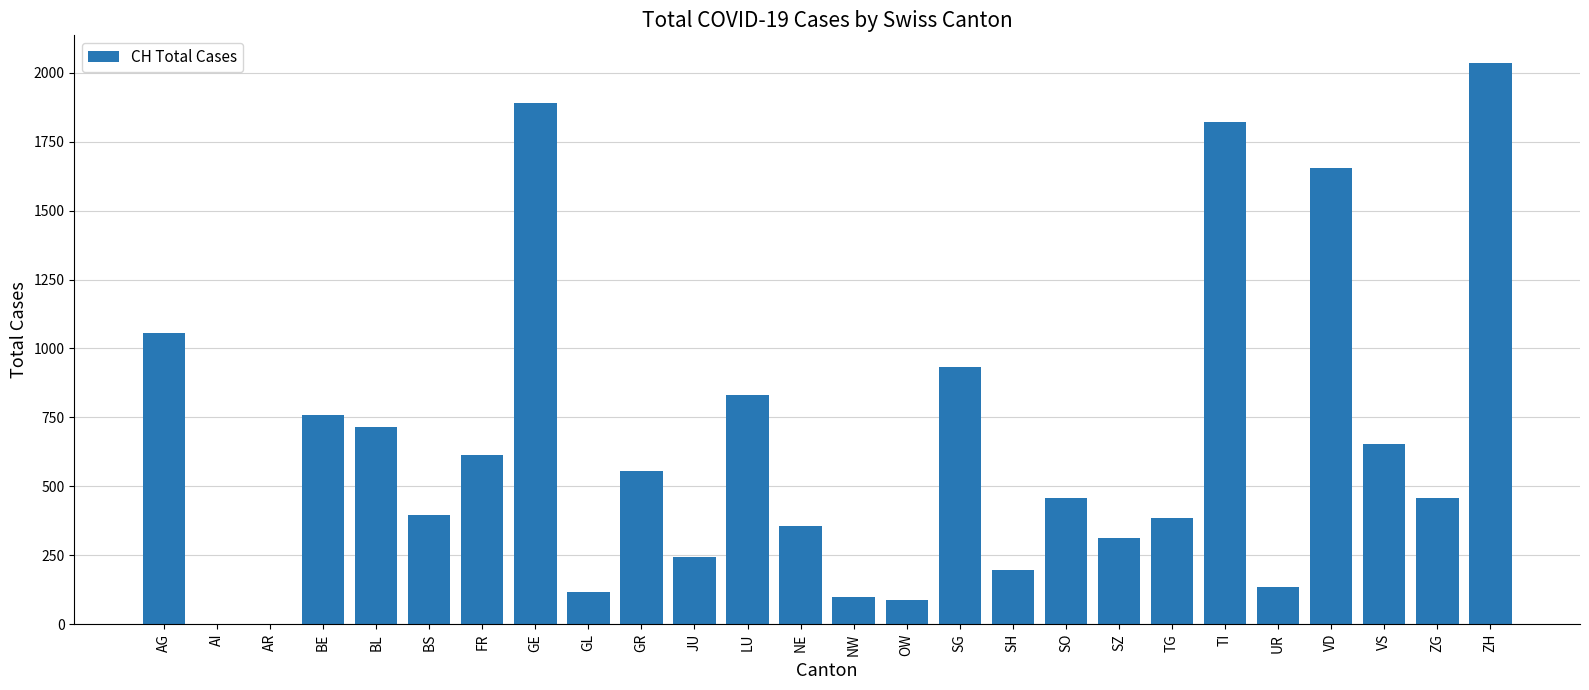

Are the bars horizontal?

No